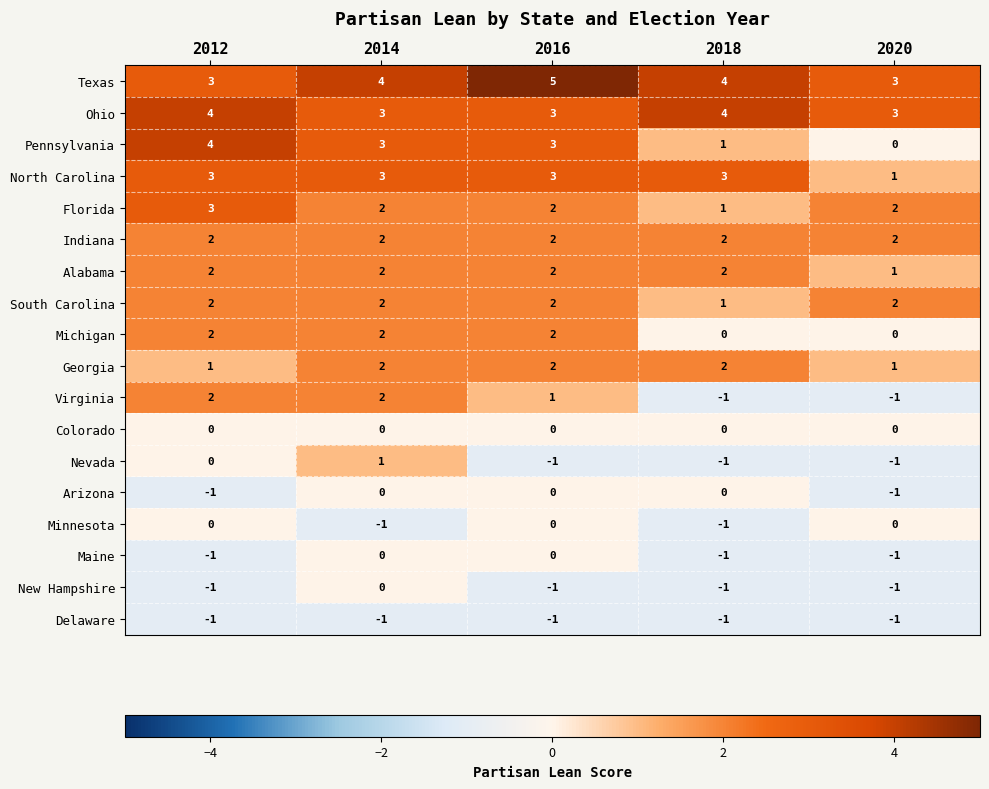

What is the greatest value displayed?

5